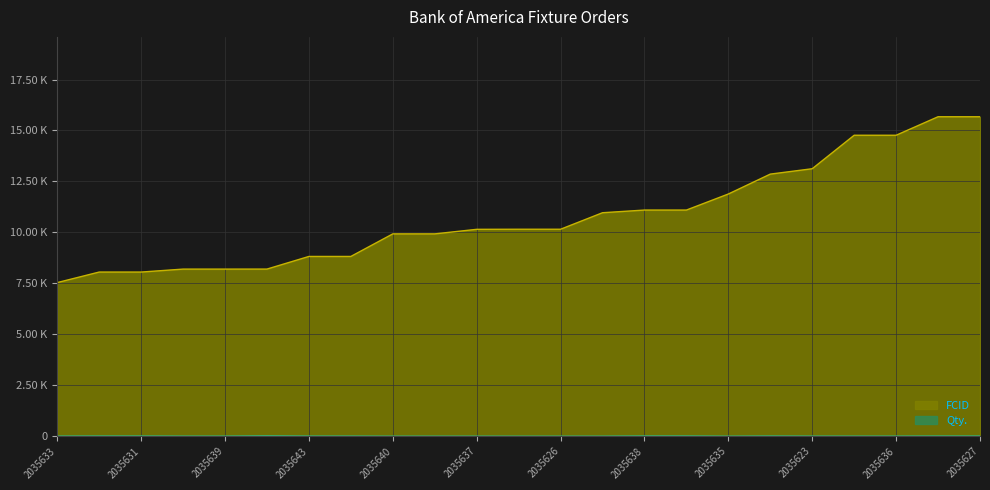

Where does the FCID series first go above 10153?

2035622